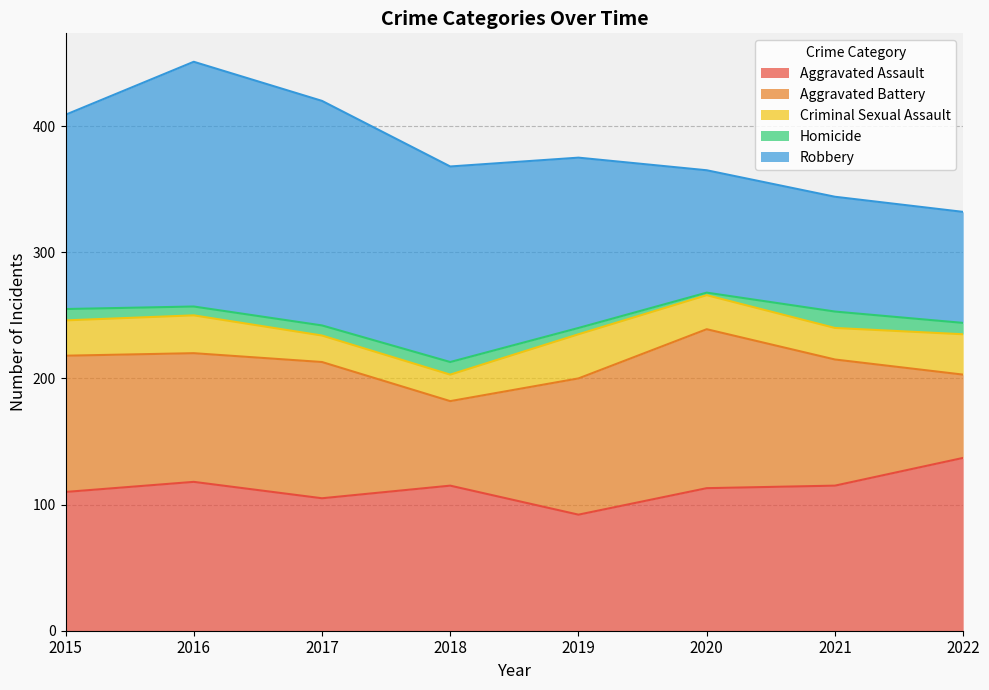

What are all the series names shown in the legend?

Aggravated Assault, Aggravated Battery, Criminal Sexual Assault, Homicide, Robbery